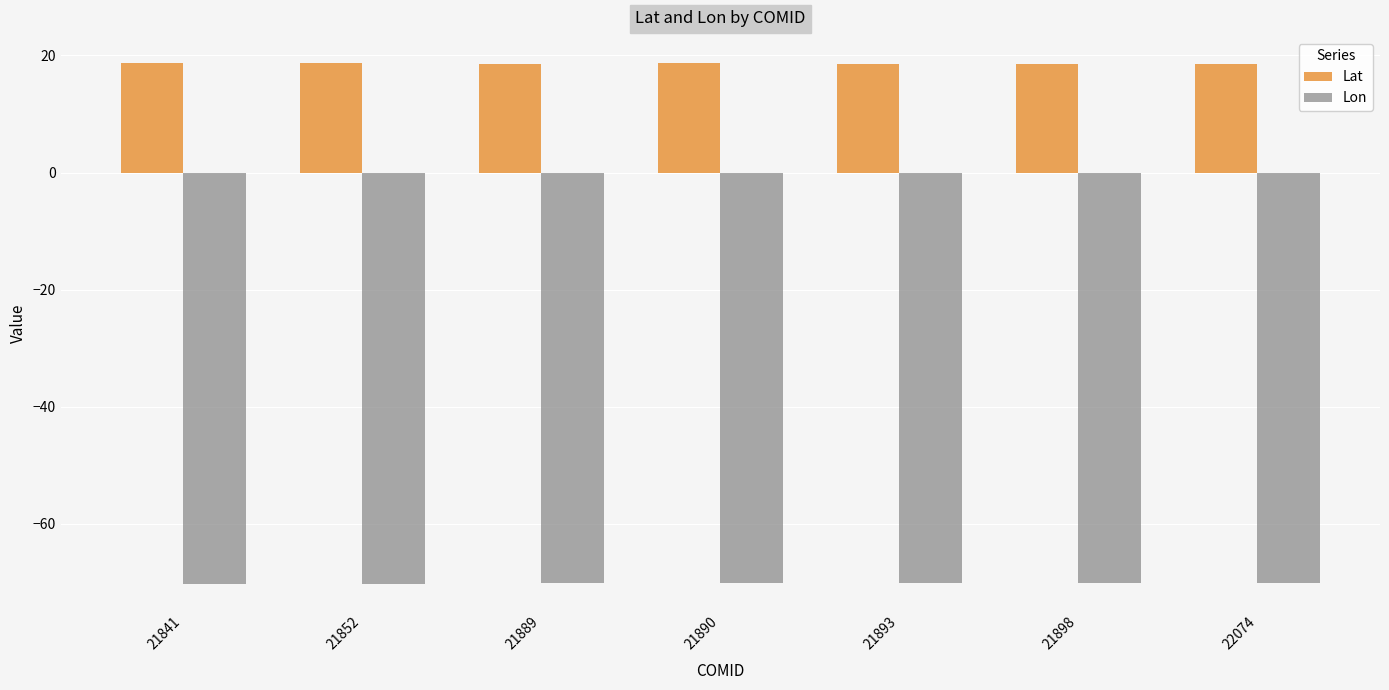

What is the total value across all series at 22074?

-51.6